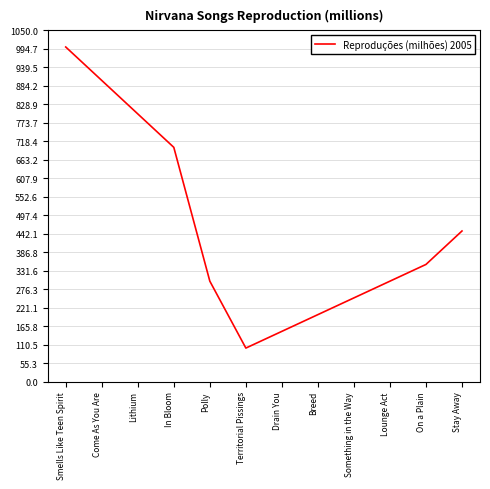

Approximately how many times larger is the value at Come As You Are compared to Polly?

3.0